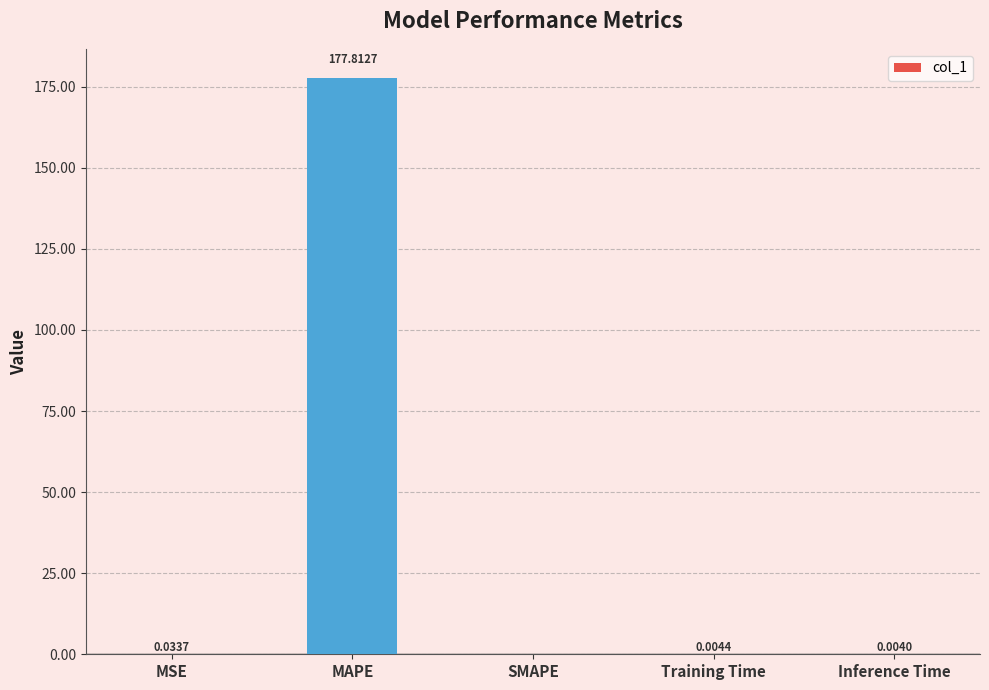

Is it true that the value at SMAPE is 0.0?

True